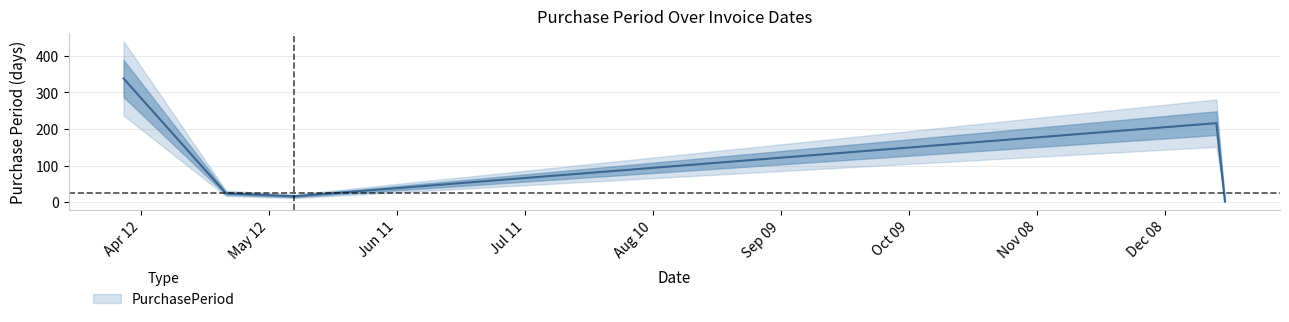

True or false: the data shows 338 at 2016-04-08.

True